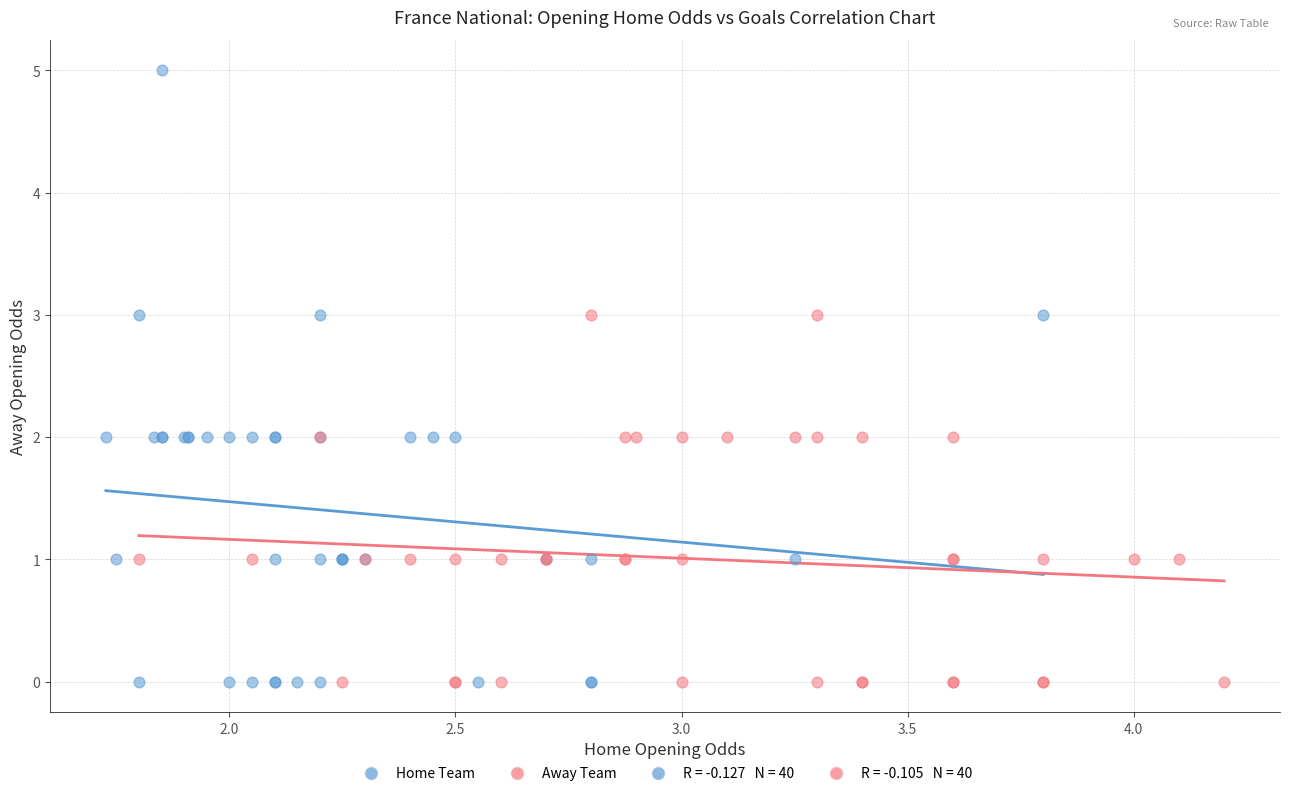

Which series has the largest Y range (max minus min)?

Home Team